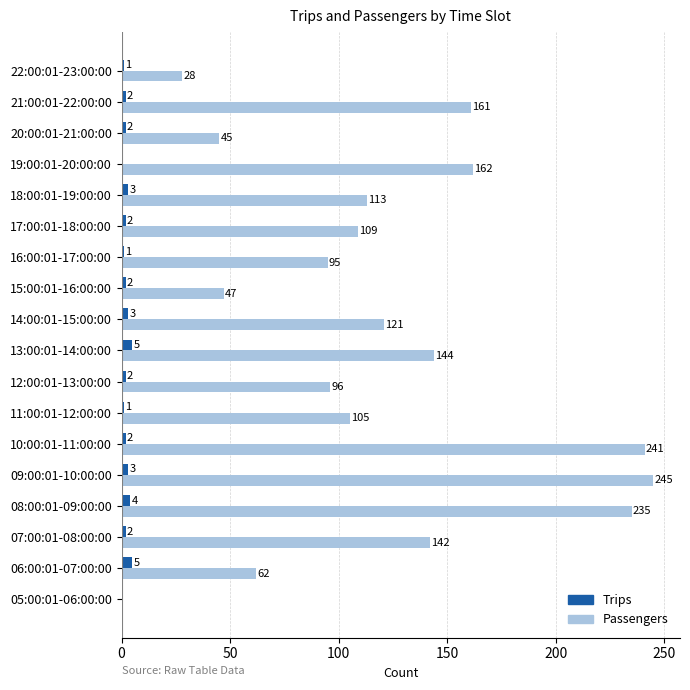

What is the sum of the Passengers values at 22:00:01-23:00:00 and 21:00:01-22:00:00?

189